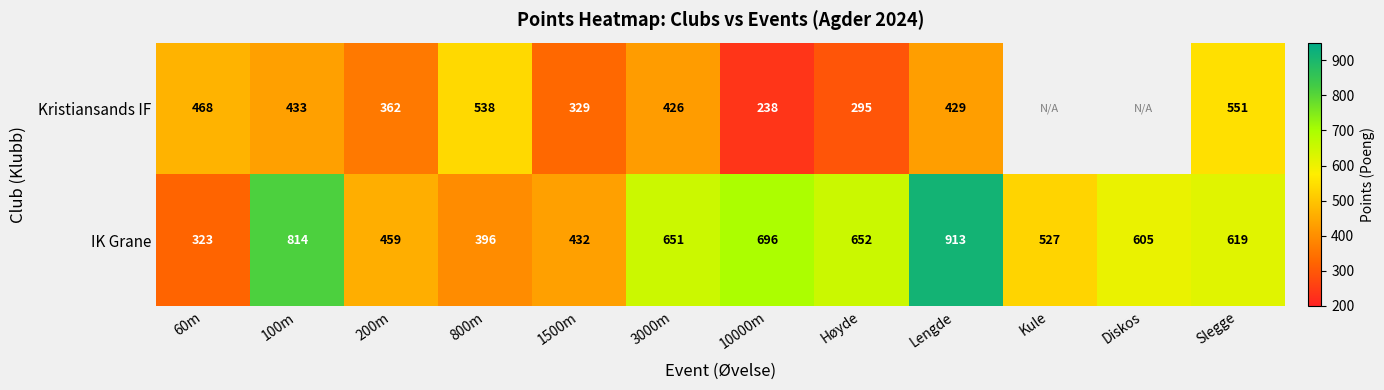

Which label corresponds to the smallest value in the chart?

10000m